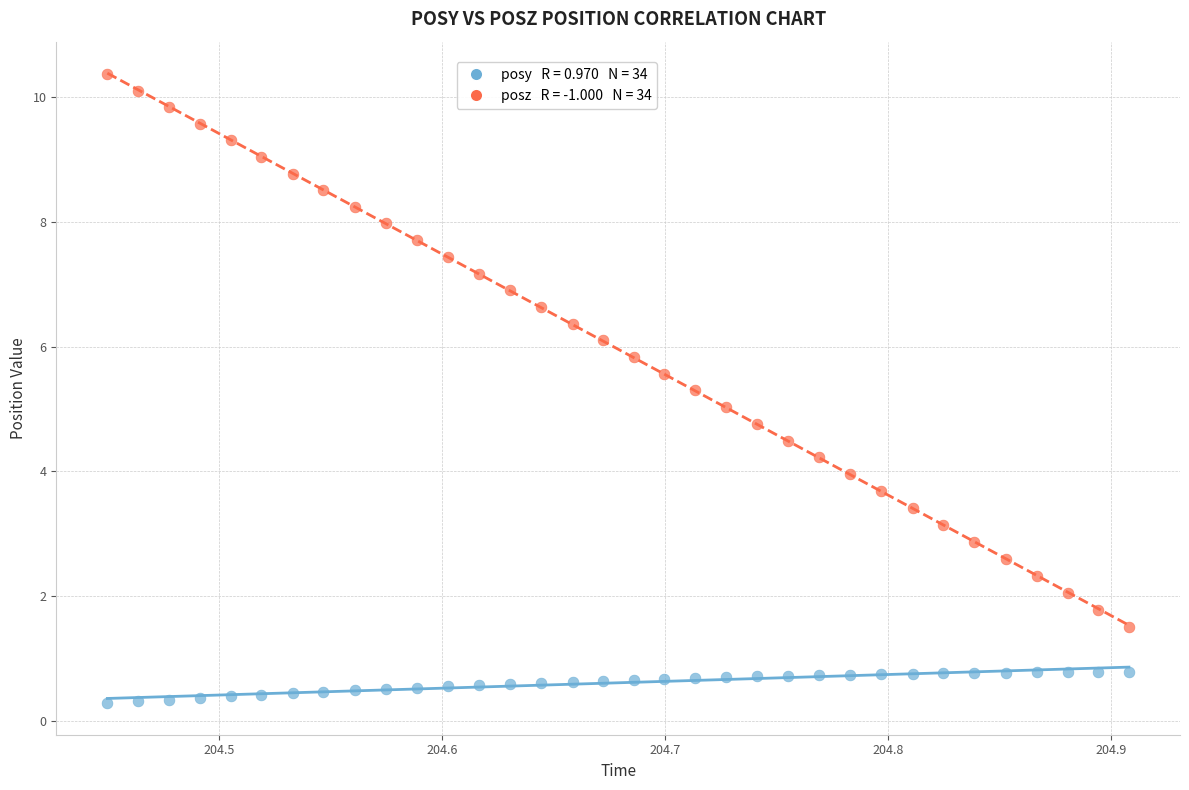

Across all data points, what is the range of Y values (max minus min)?

10.1